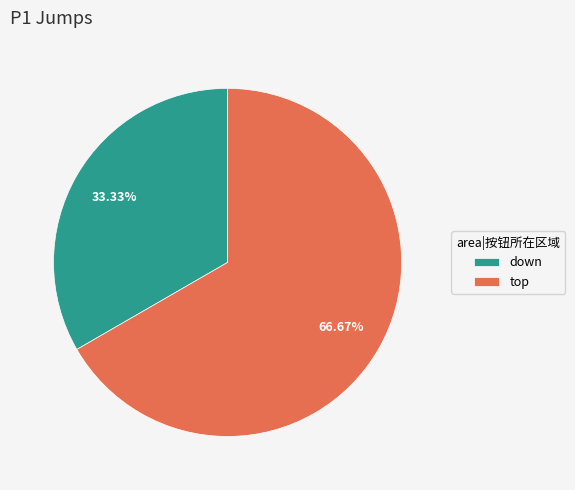

Which slice is the largest?

top